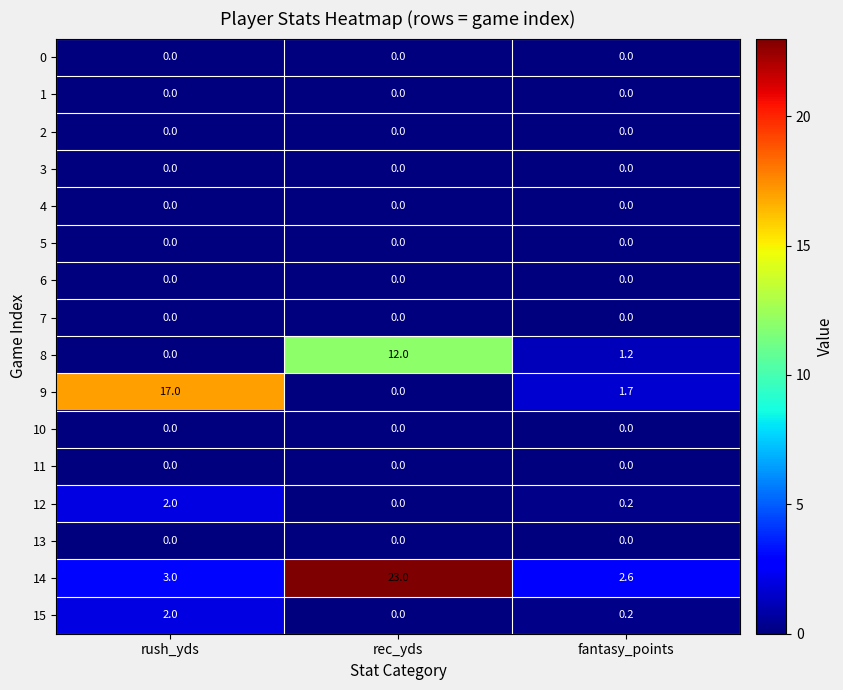

Which series changed the most between rush_yds and rec_yds?

14